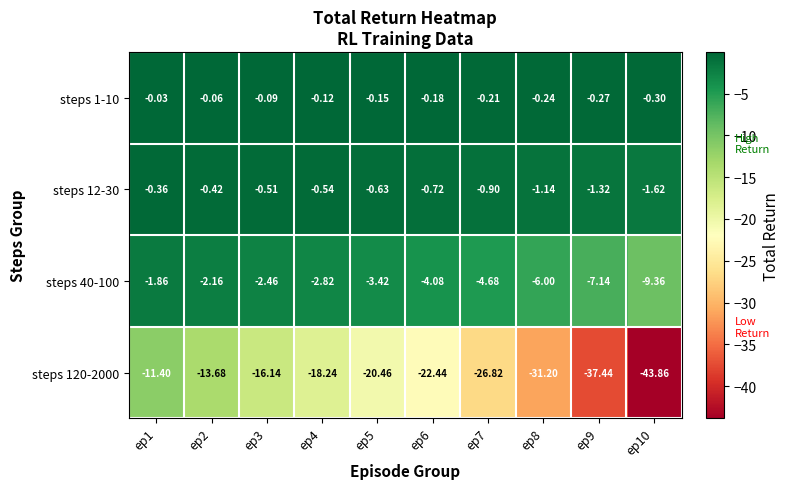

Reading left to right, list all the values displayed in this chart.

steps 1-10: ep1=-0.0	ep2=-0.1	ep3=-0.1	ep4=-0.1	ep5=-0.1	ep6=-0.2	ep7=-0.2	ep8=-0.2	ep9=-0.3	ep10=-0.3
steps 12-30: ep1=-0.4	ep2=-0.4	ep3=-0.5	ep4=-0.5	ep5=-0.6	ep6=-0.7	ep7=-0.9	ep8=-1.1	ep9=-1.3	ep10=-1.6
steps 40-100: ep1=-1.9	ep2=-2.2	ep3=-2.5	ep4=-2.8	ep5=-3.4	ep6=-4.1	ep7=-4.7	ep8=-6.0	ep9=-7.1	ep10=-9.4
steps 120-2000: ep1=-11.4	ep2=-13.7	ep3=-16.1	ep4=-18.2	ep5=-20.5	ep6=-22.4	ep7=-26.8	ep8=-31.2	ep9=-37.4	ep10=-43.9